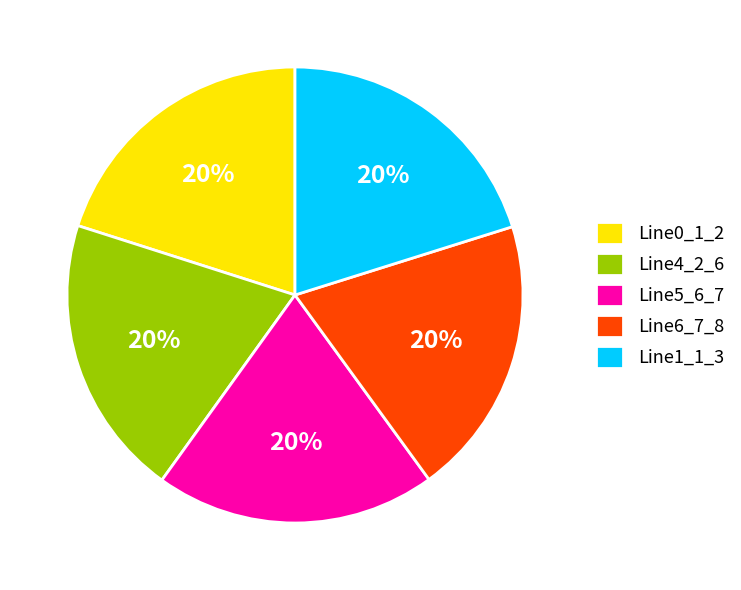

Count the number of slices in the pie.

5